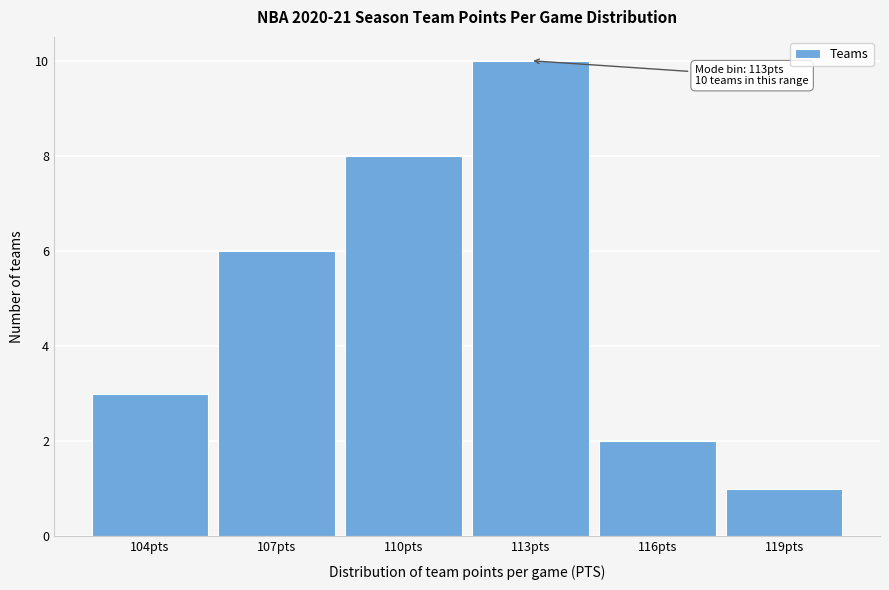

Reading left to right, what are all the values shown in this chart?

3	6	8	10	2	1